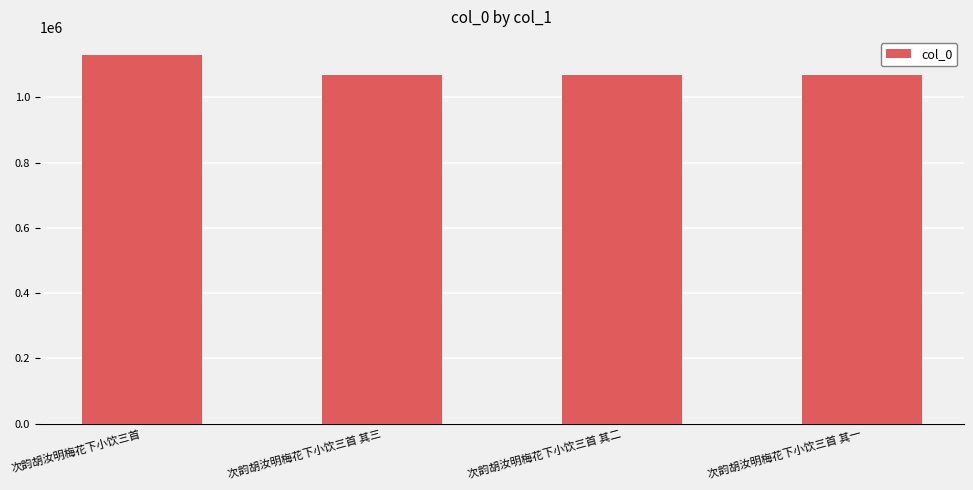

What value does the data have at 次韵胡汝明梅花下小饮三首?

1128568